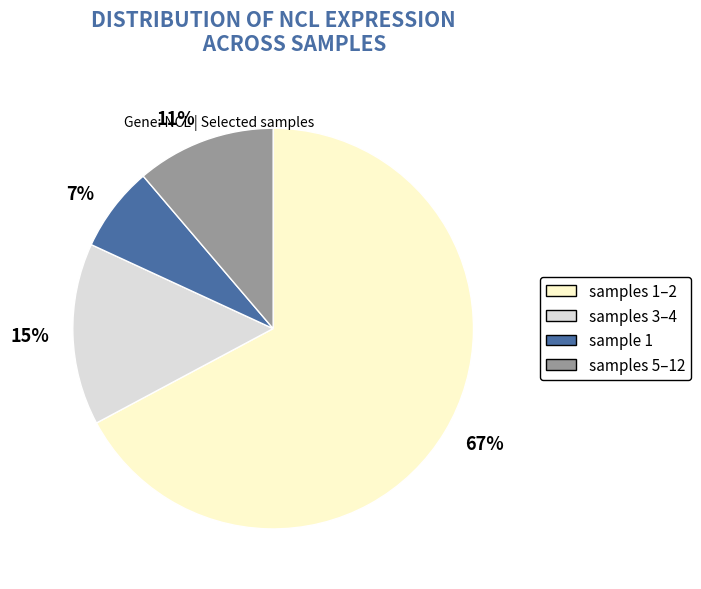

True or false: 15% accounts for 5% of the total.

False